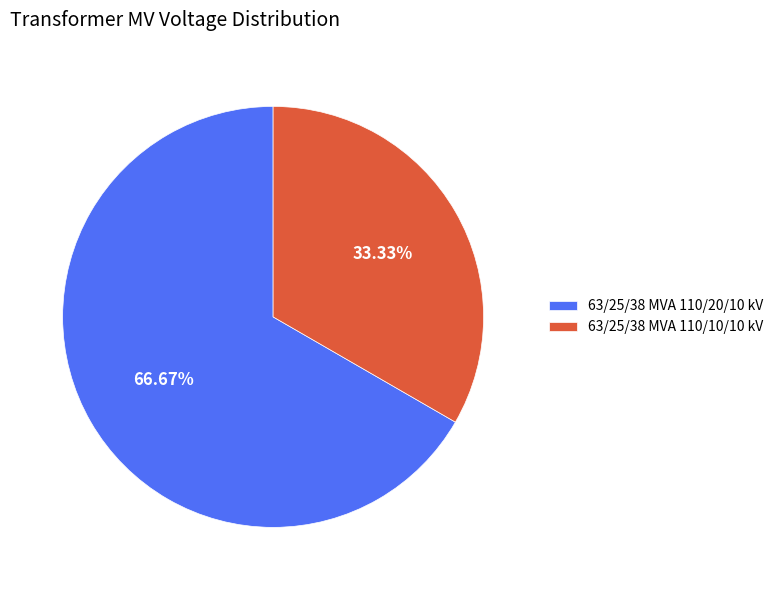

Rank the categories by value from highest to lowest.

63/25/38 MVA 110/20/10 kV, 63/25/38 MVA 110/10/10 kV